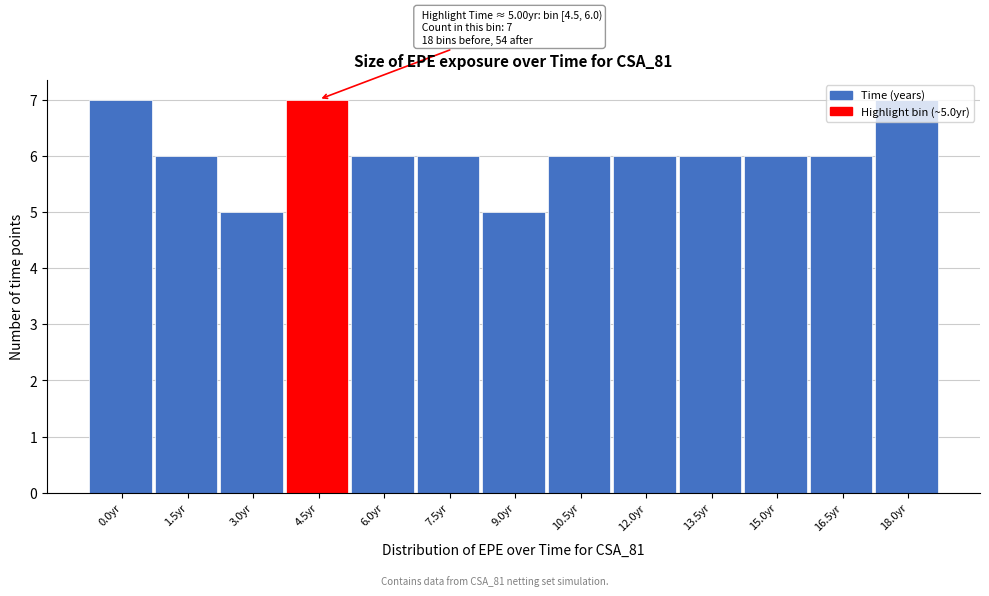

True or false: the data shows 6 at 10.5yr.

True